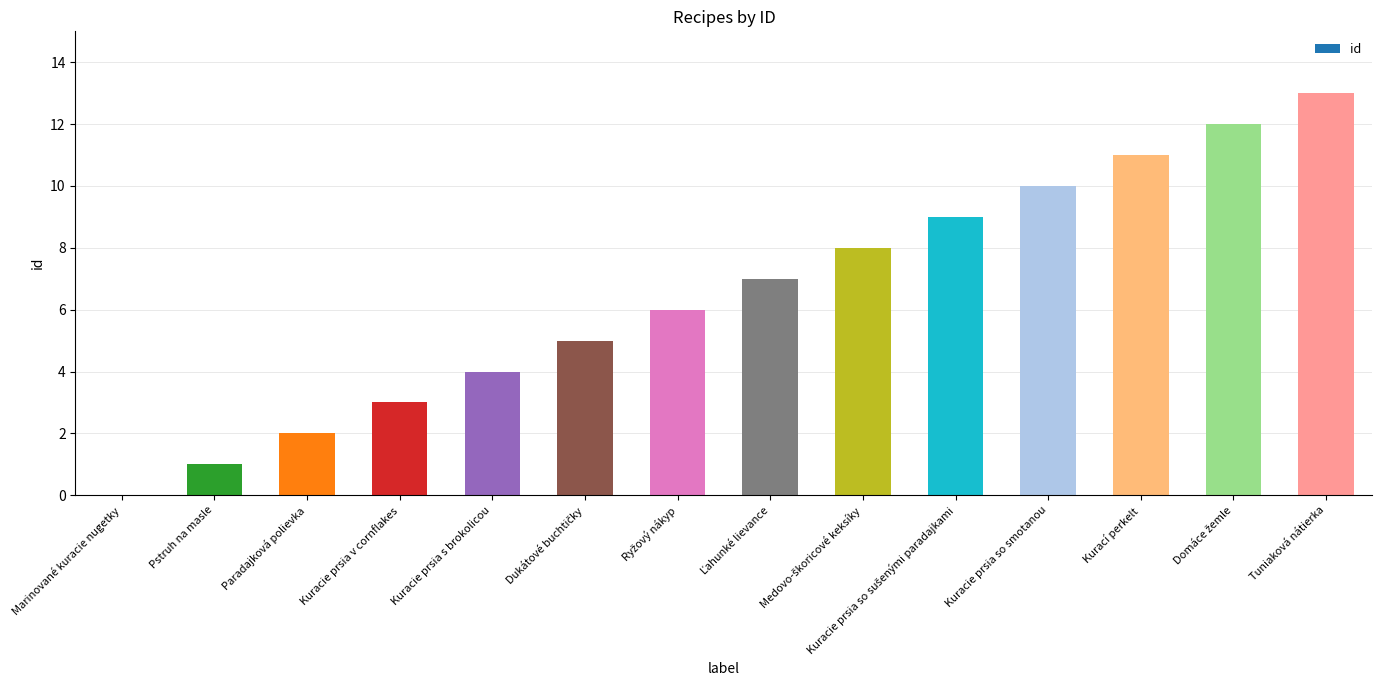

What is the sum of all values?

91